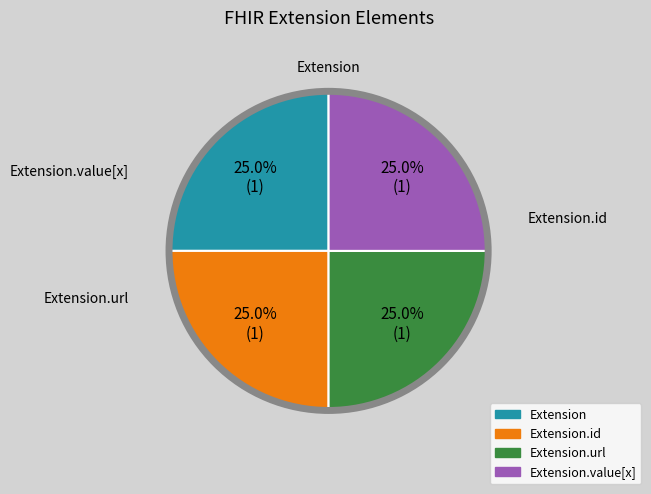

Is there any slice that represents more than half of the pie?

No